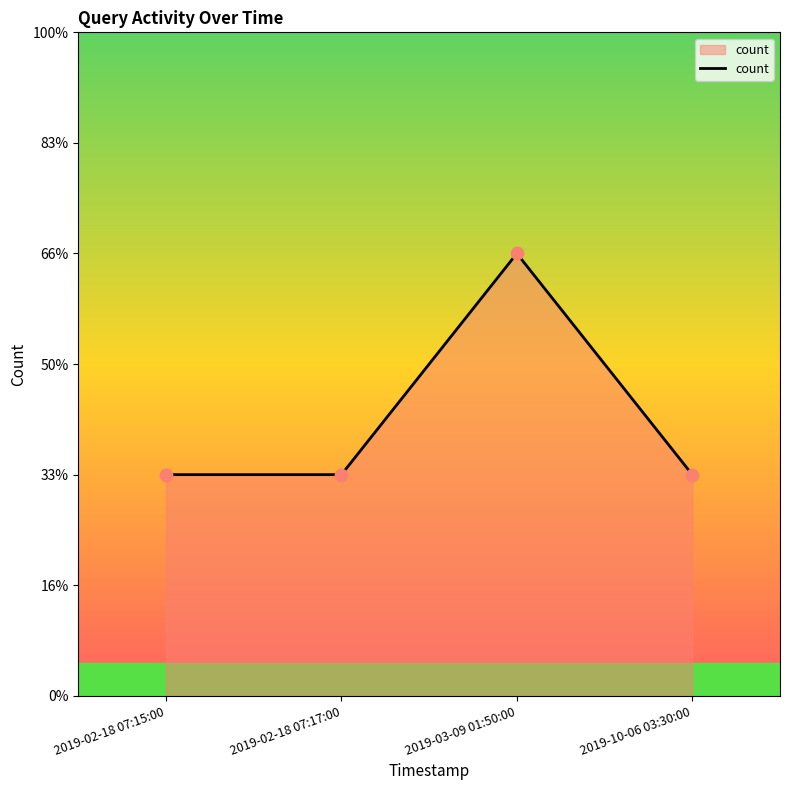

Which has a higher value, 2019-10-06 03:30:00 or 2019-03-09 01:50:00?

2019-03-09 01:50:00